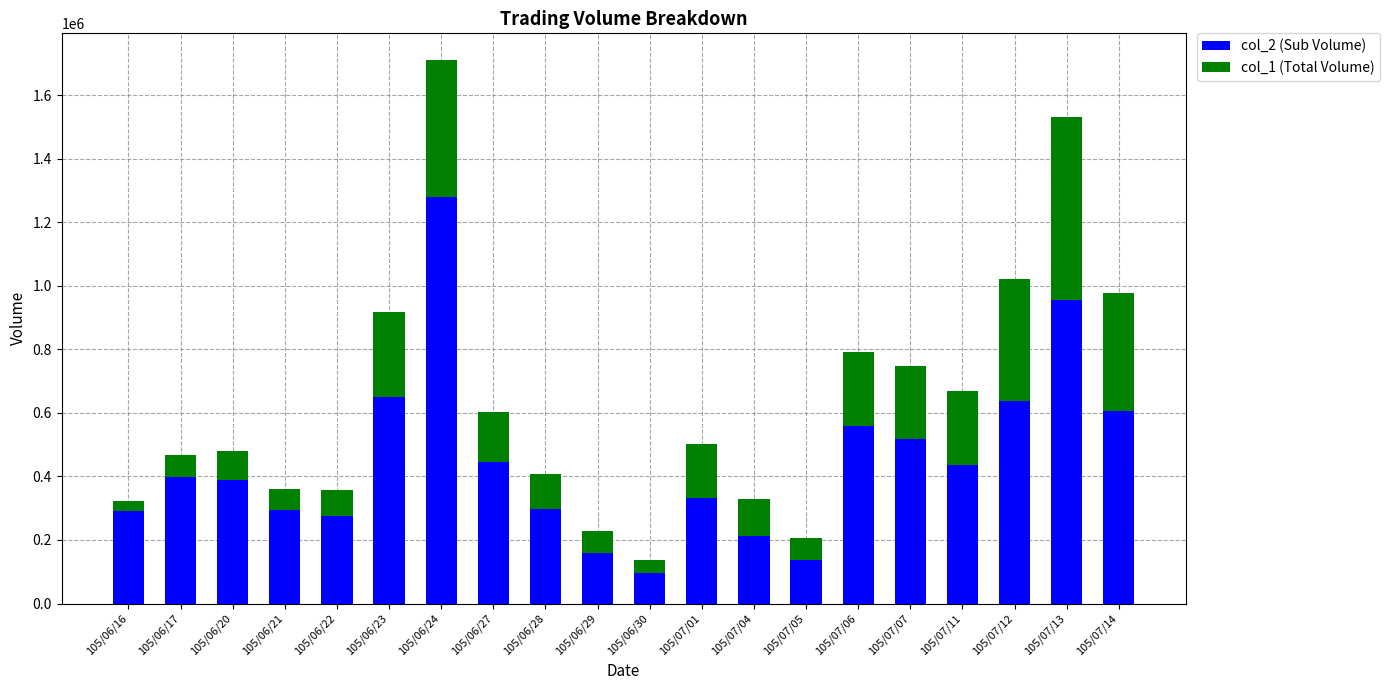

What is the total value across all series at 105/07/07?

746000